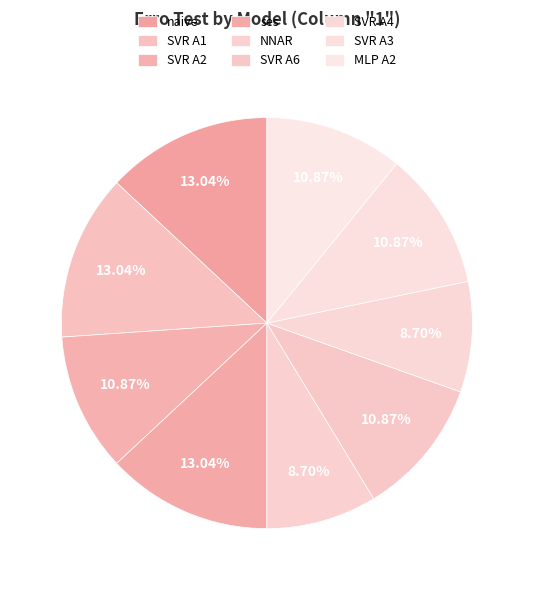

Combined, do SVR A2 and SVR A4 account for over 50%?

No